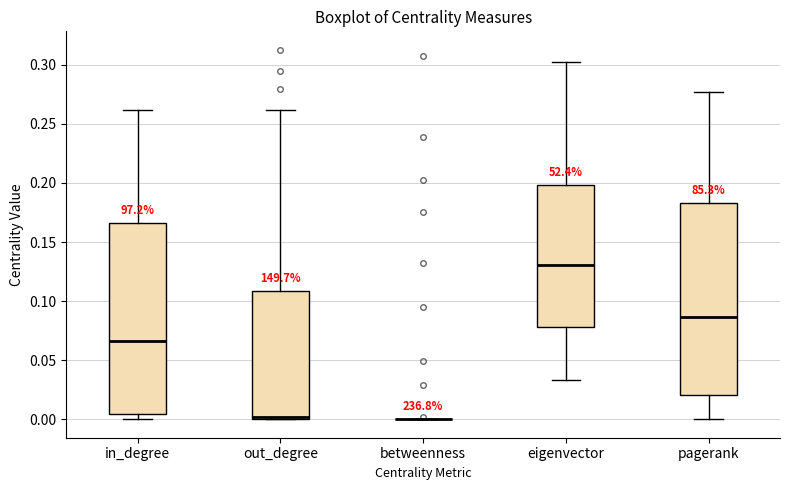

Reading left to right, read every box against the y-axis: the position of its median line, the range the box covers, and the ends of its whiskers. The values are not printed on the chart, so give them approximately, as read against the axis.

in_degree: median 0.065, box 0.005 to 0.165, whiskers 0.000 to 0.260
out_degree: median 0.000 (just above the box's lower edge), box 0.000 to 0.110, whiskers 0.000 to 0.260
betweenness: box collapsed to a line at 0.000, whiskers 0.000 to 0.000
eigenvector: median 0.130, box 0.080 to 0.200, whiskers 0.035 to 0.300
pagerank: median 0.085, box 0.020 to 0.185, whiskers 0.000 to 0.275